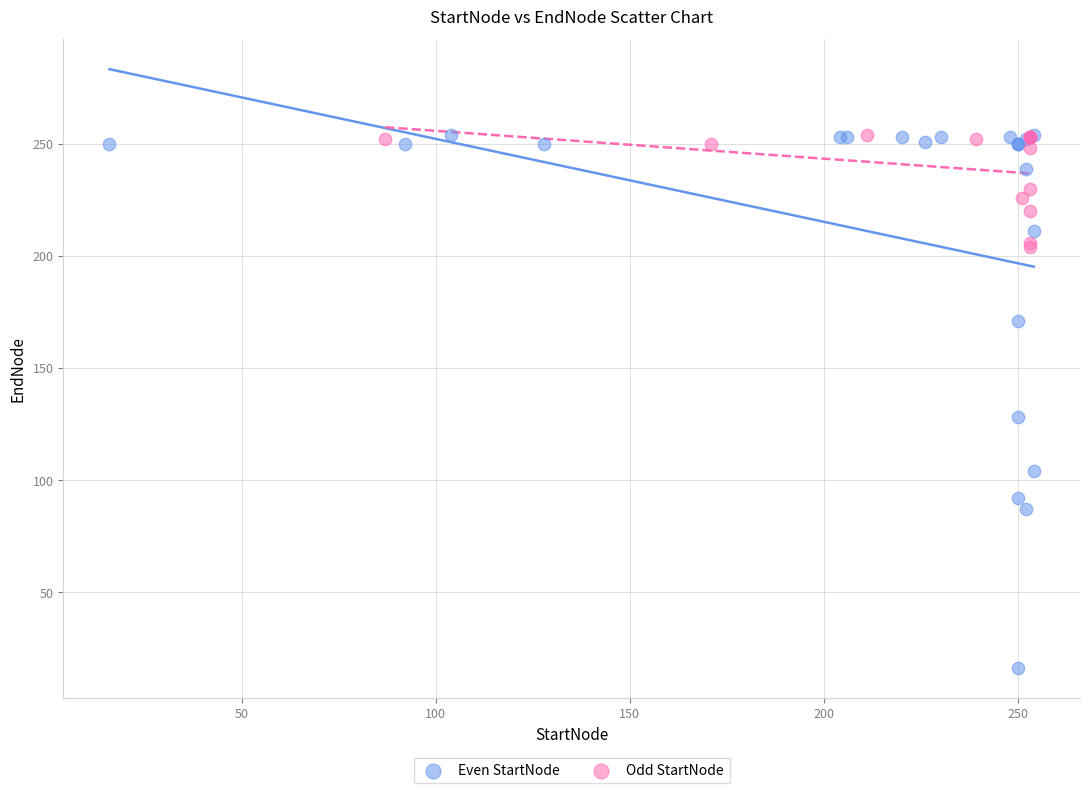

Which series has the widest spread of Y values?

Even StartNode